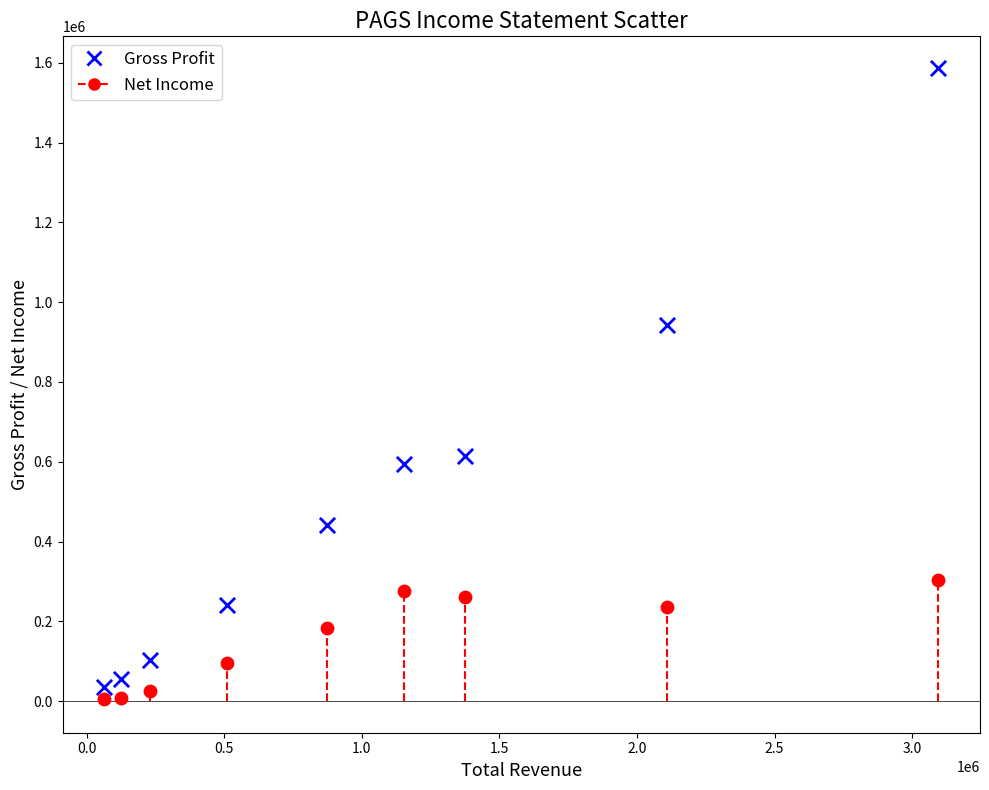

Across all series, what Y value is closest to 796200?

943200